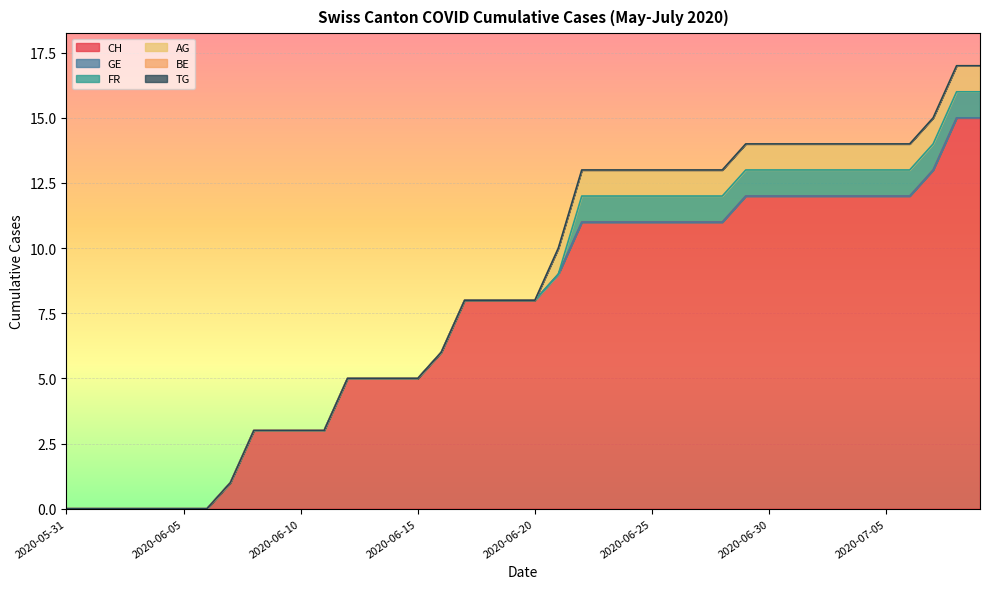

List the series in order of their peak value, lowest first.

GE, BE, TG, FR, AG, CH